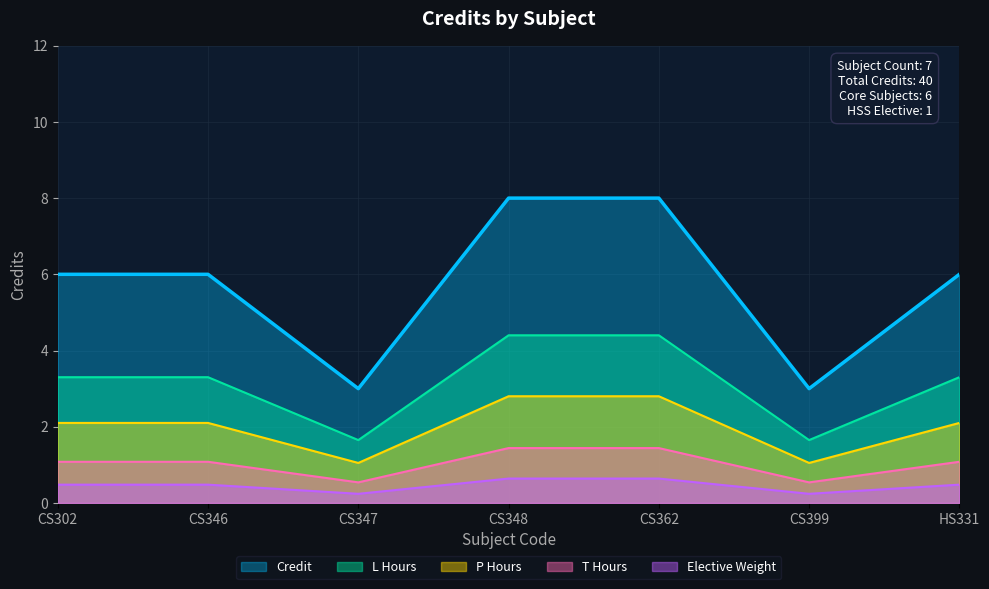

The value at CS302 is 6. True or false?

True